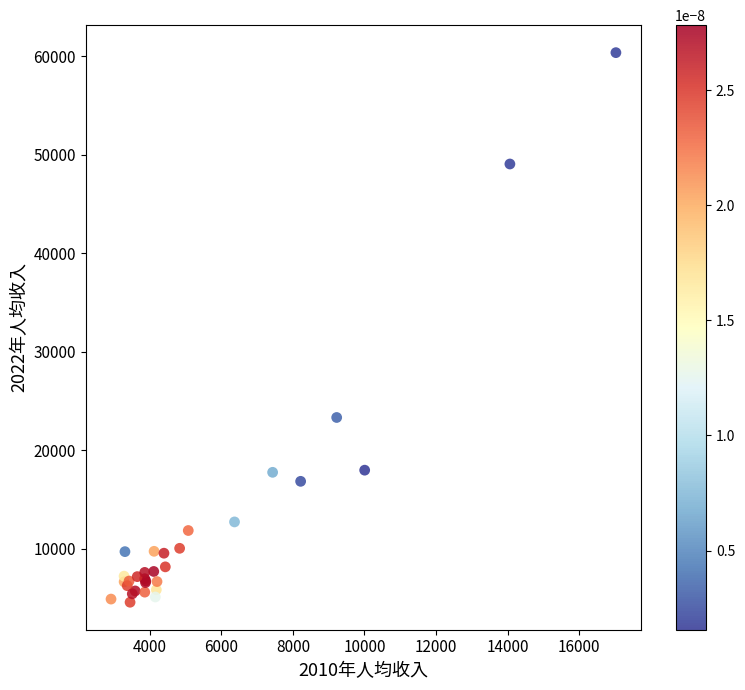

What Y value in the scatter plot is closest to 32461?

23323.9